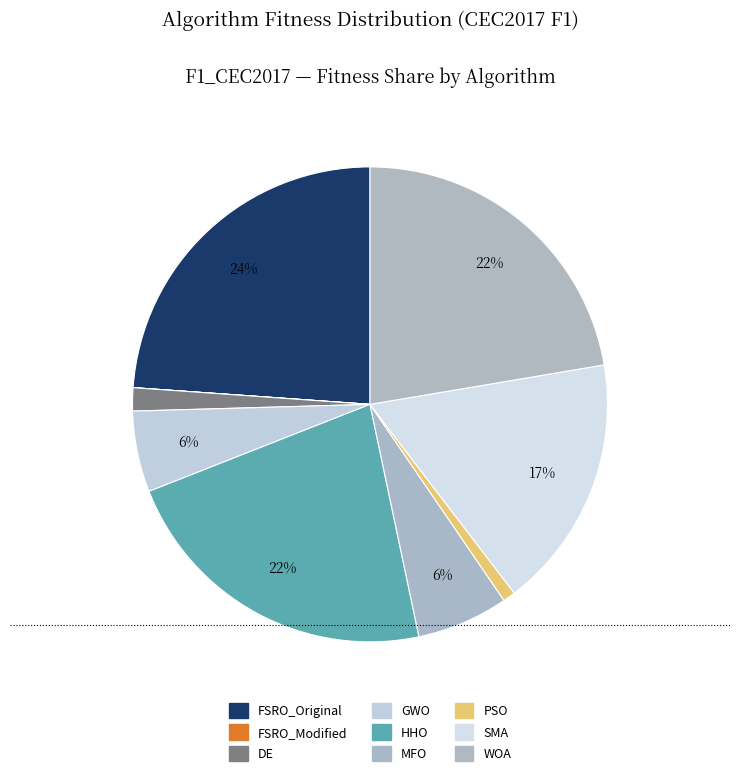

To the nearest percent, what is the combined percentage of DE and FSRO_Original?

25%